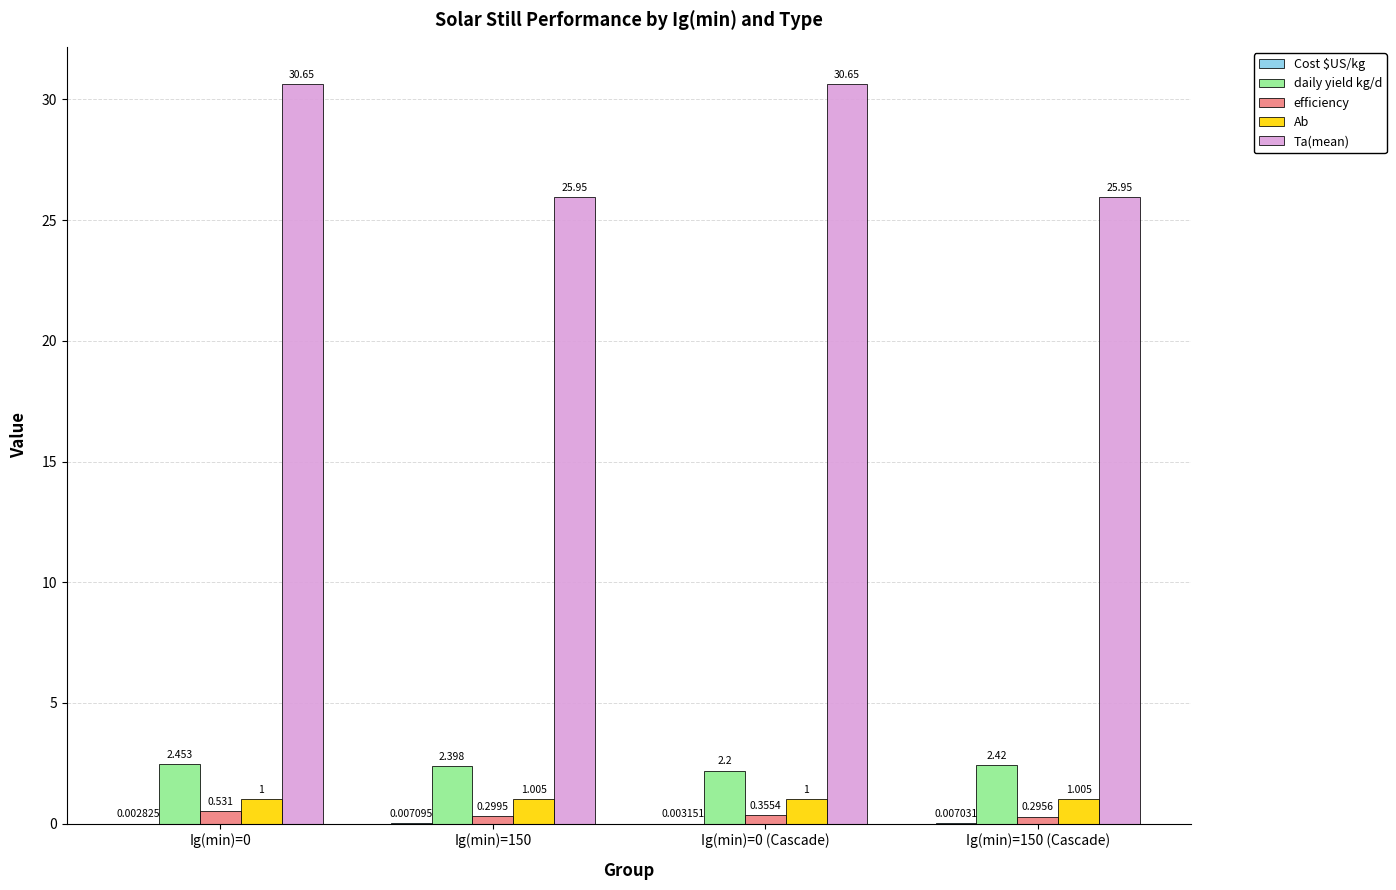

Which series has the largest total across all categories?

Ta(mean)